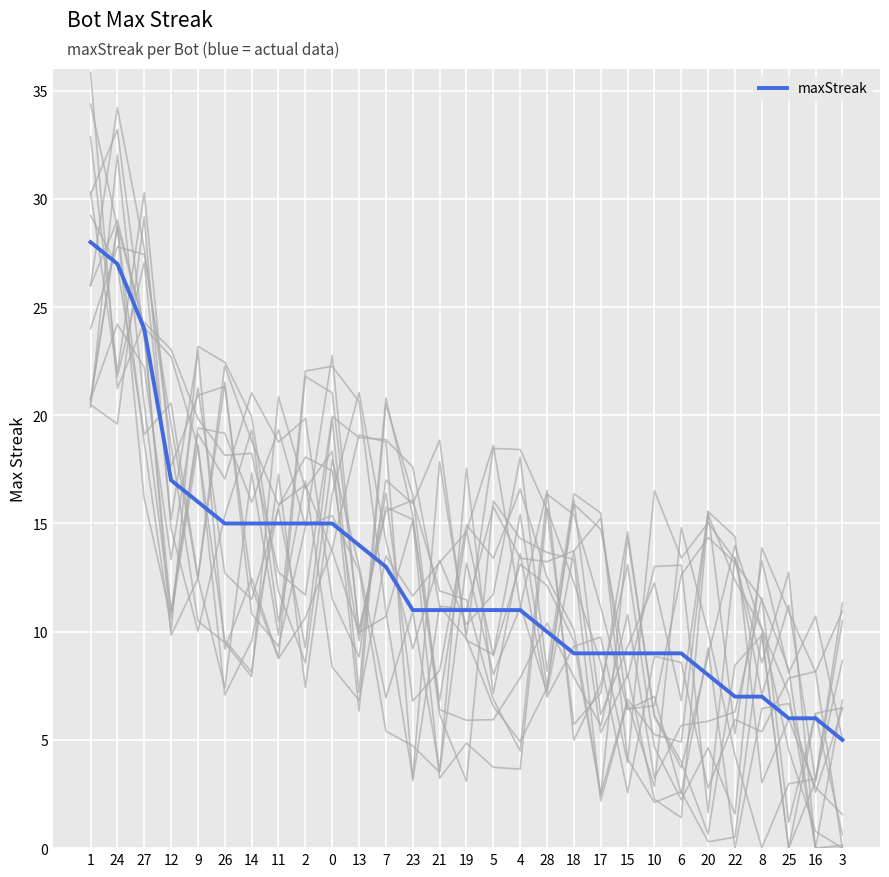

What is the label of the 28th point from the right?

24